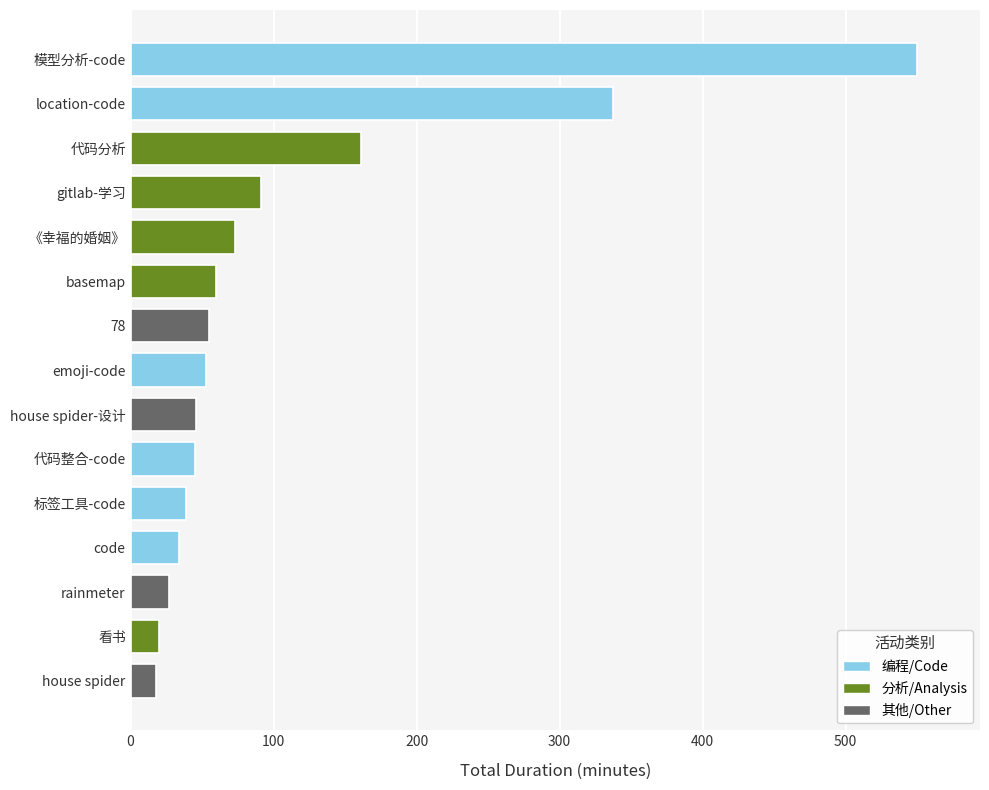

The chart shows a value of 27 at rainmeter. True or false?

True